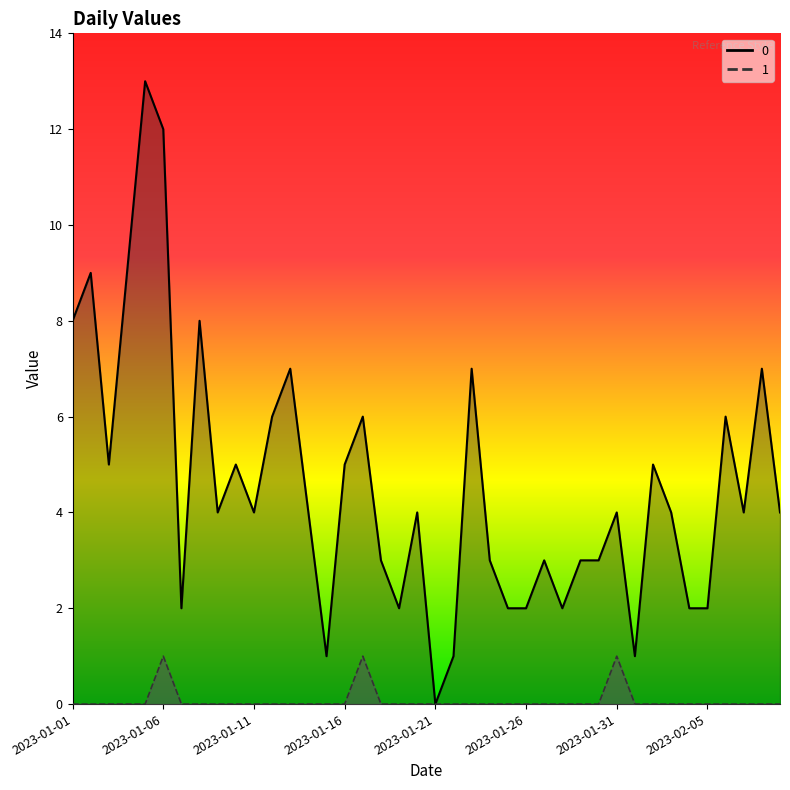

How many lines are shown in the chart?

2